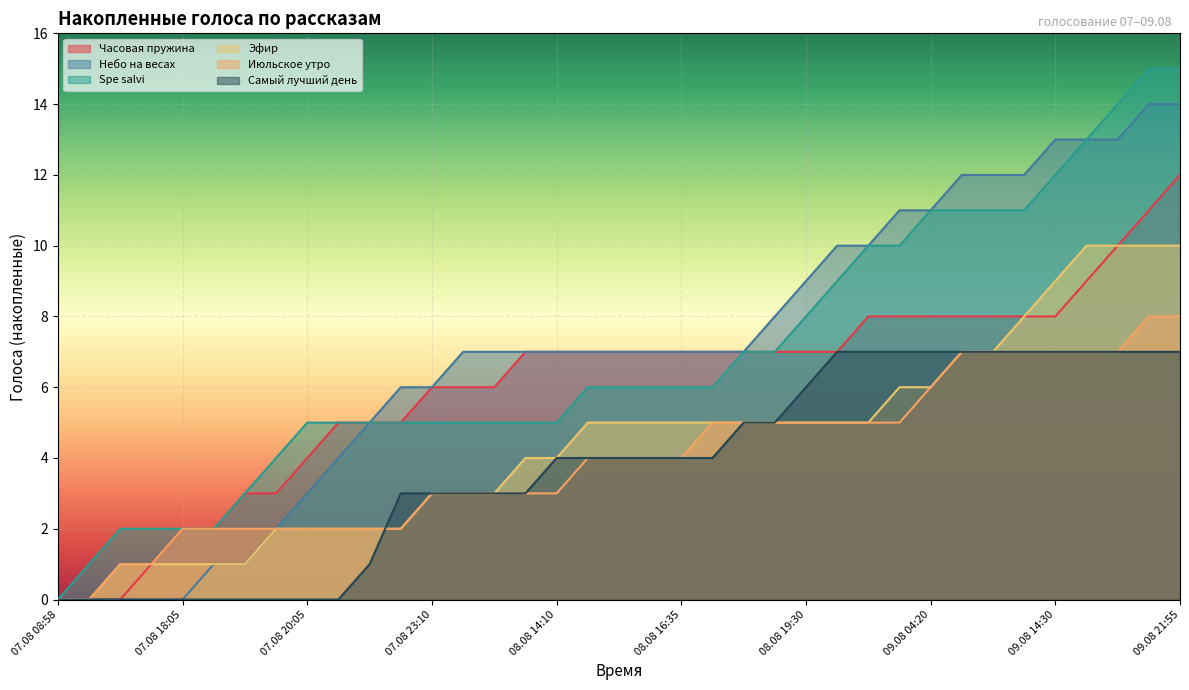

What position from the right is 07.08 14:50?

36